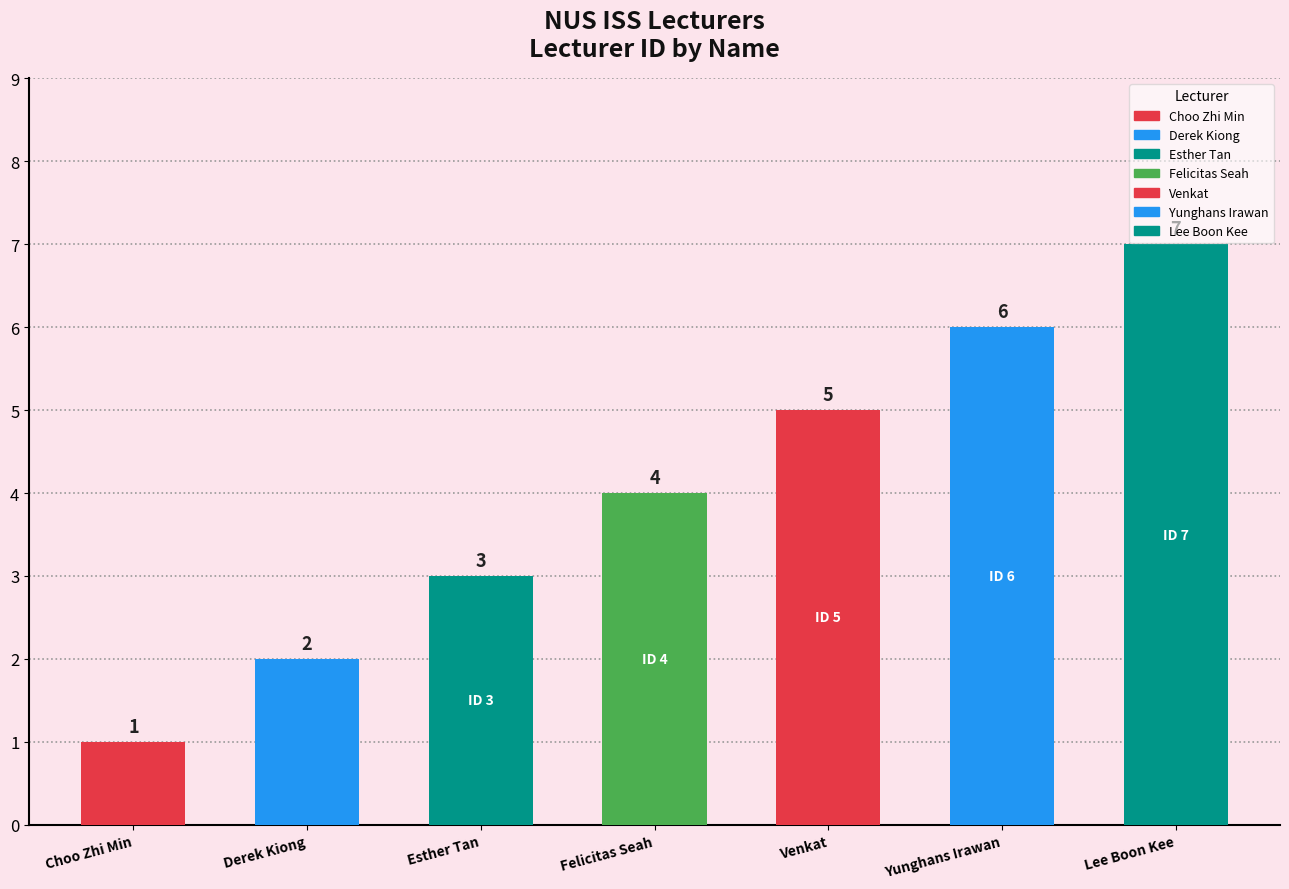

Which has a higher value, Yunghans Irawan or Choo Zhi Min?

Yunghans Irawan